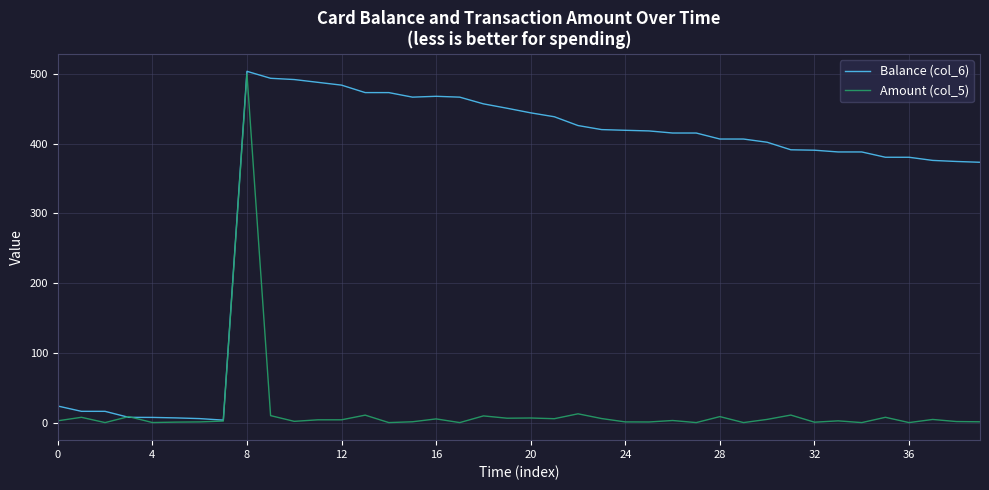

List the series in order of their overall mean, lowest first.

Amount (col_5), Balance (col_6)